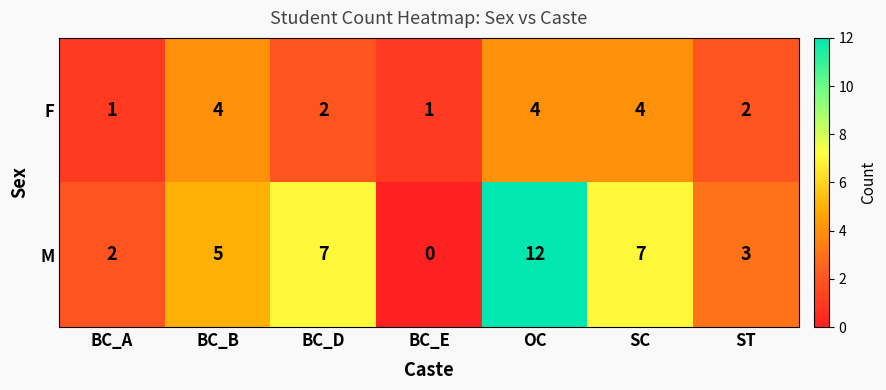

At which category does the chart reach its peak across all series?

OC